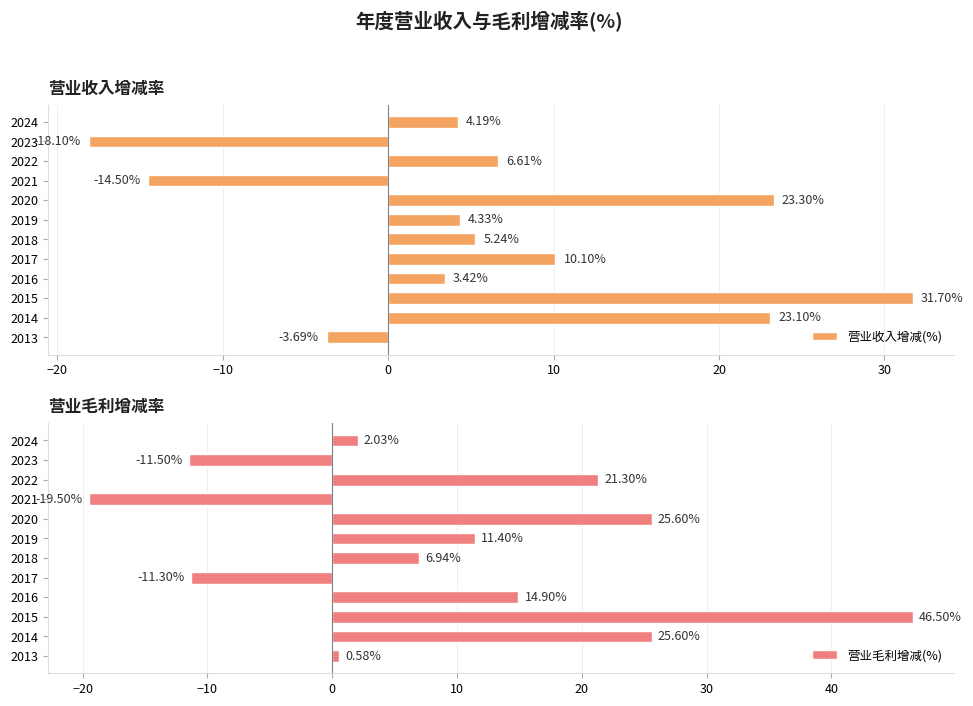

Which series has the widest spread of values?

营业毛利增减(%)